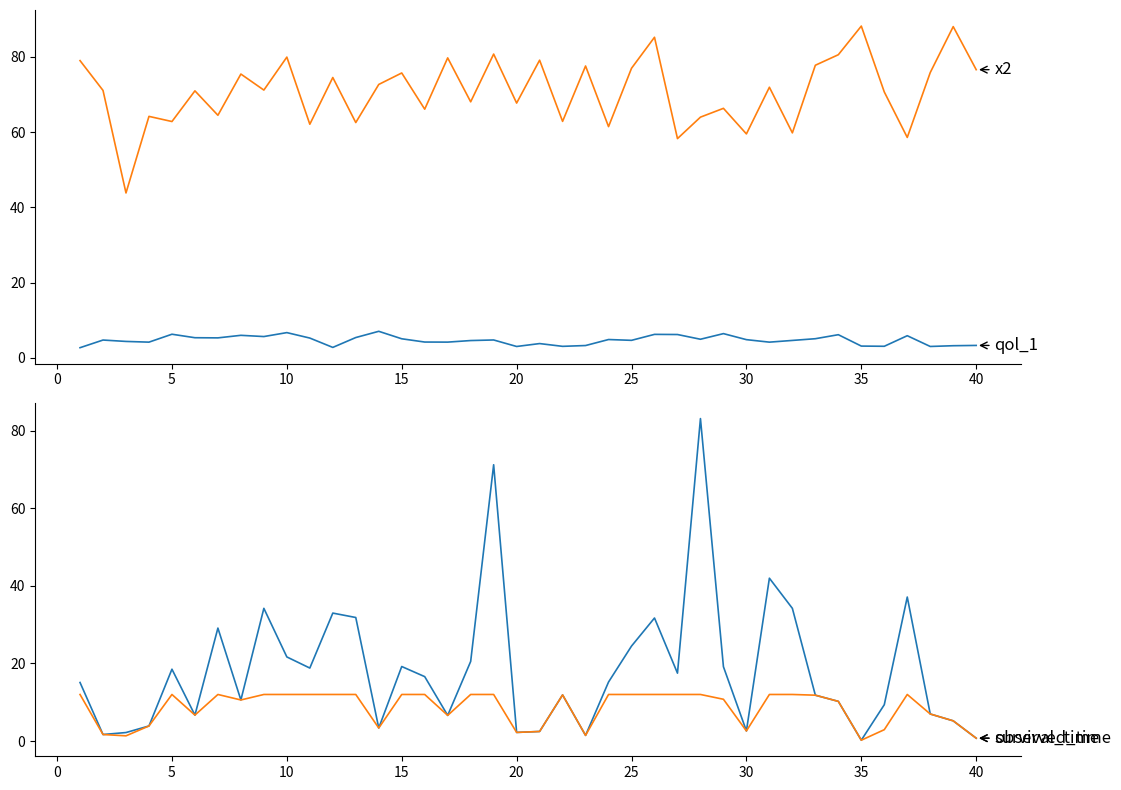

Which series has the largest total across all categories?

x2